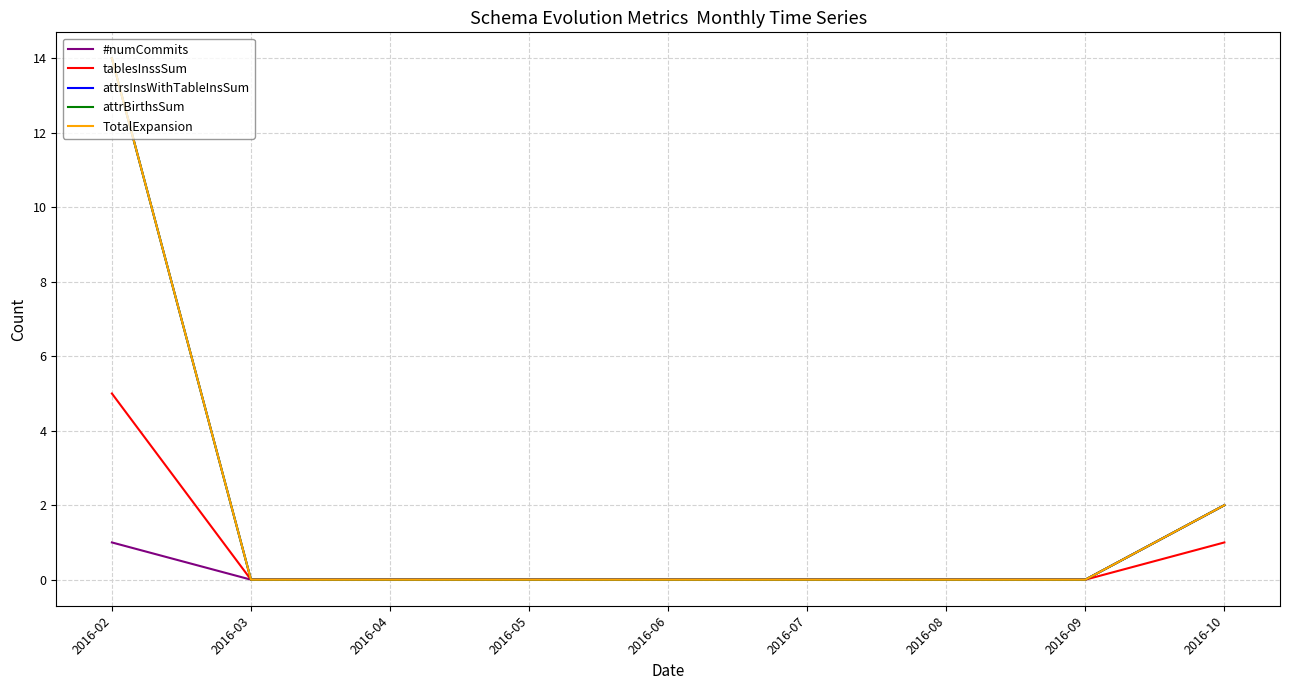

Does the chart display data point markers on the line(s)?

No